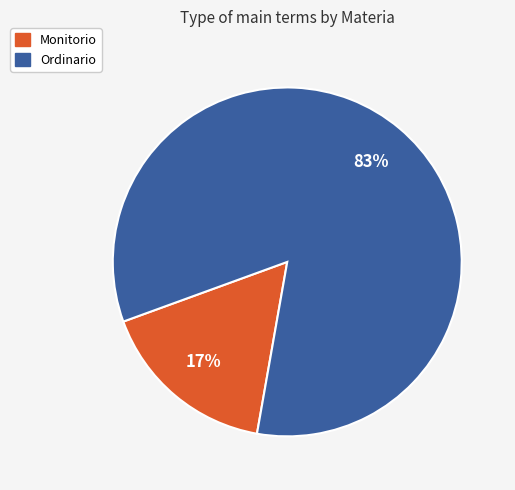

Is the sum of Monitorio and Ordinario greater than half?

Yes